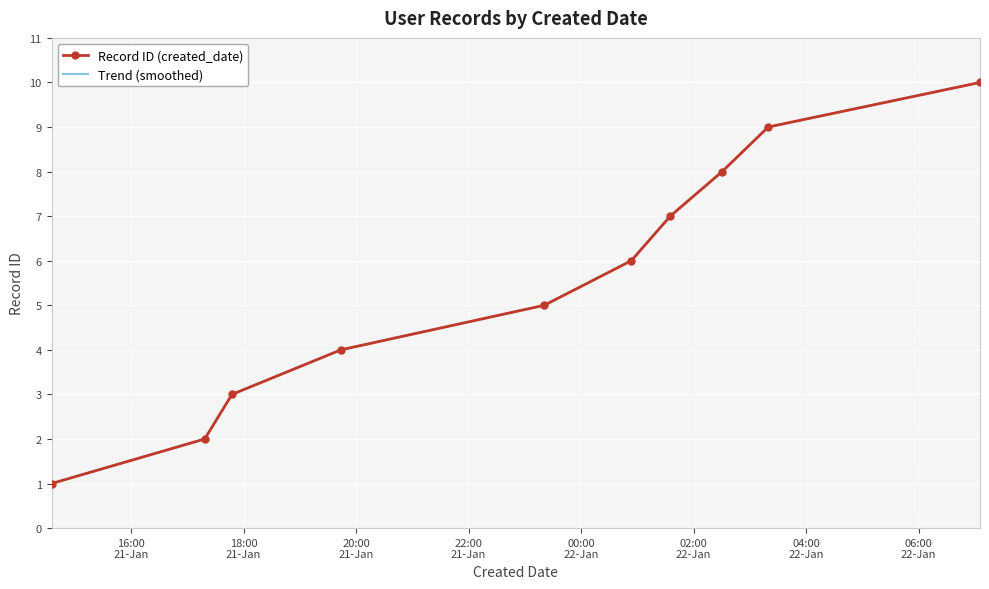

Reading left to right, transcribe all the data shown in this chart.

2025-01-21T14:35:06=1	2025-01-21T17:18:30=2	2025-01-21T17:47:34=3	2025-01-21T19:43:46=4	2025-01-21T23:20:39=5	2025-01-22T00:53:29=6	2025-01-22T01:35:05=7	2025-01-22T02:30:23=8	2025-01-22T03:19:34=9	2025-01-22T07:05:28=10